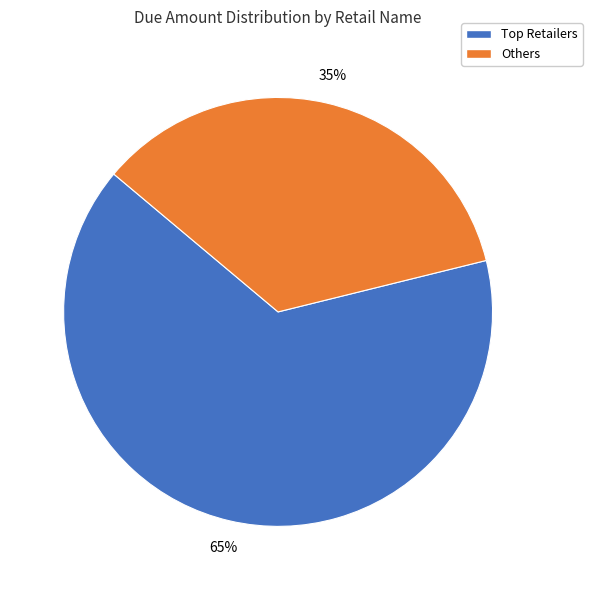

To the nearest percent, what is the average slice percentage?

50%